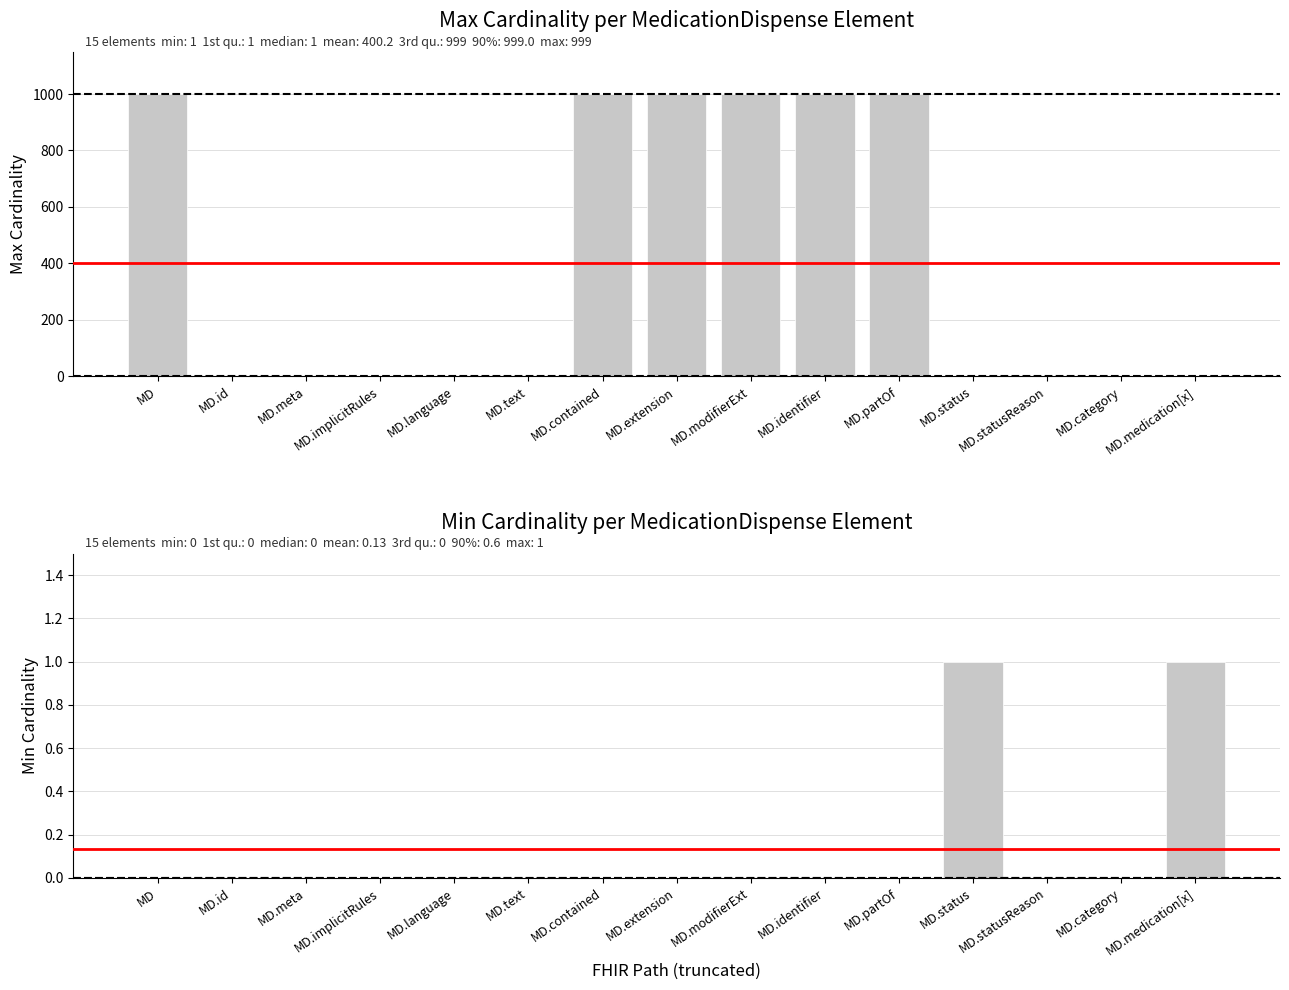

What position from the right is MD.identifier?

6